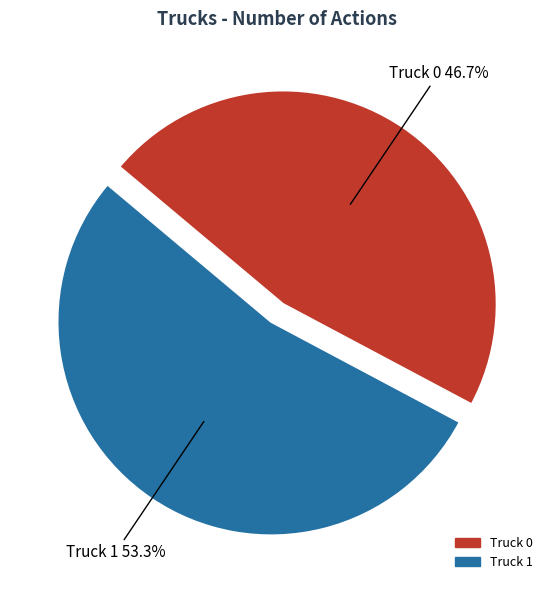

What is the smallest slice in the pie chart?

Truck 0